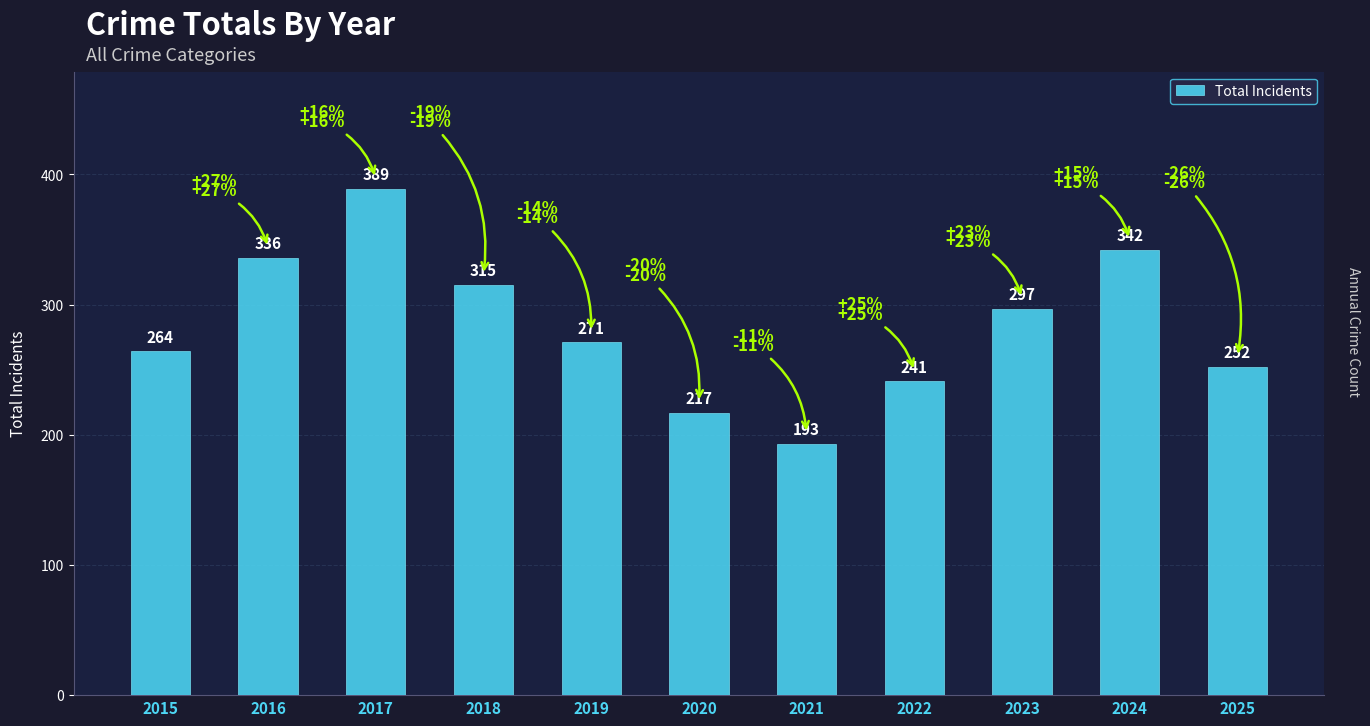

Reading left to right, list all the values displayed in this chart.

2015=264	2016=336	2017=389	2018=315	2019=271	2020=217	2021=193	2022=241	2023=297	2024=342	2025=252